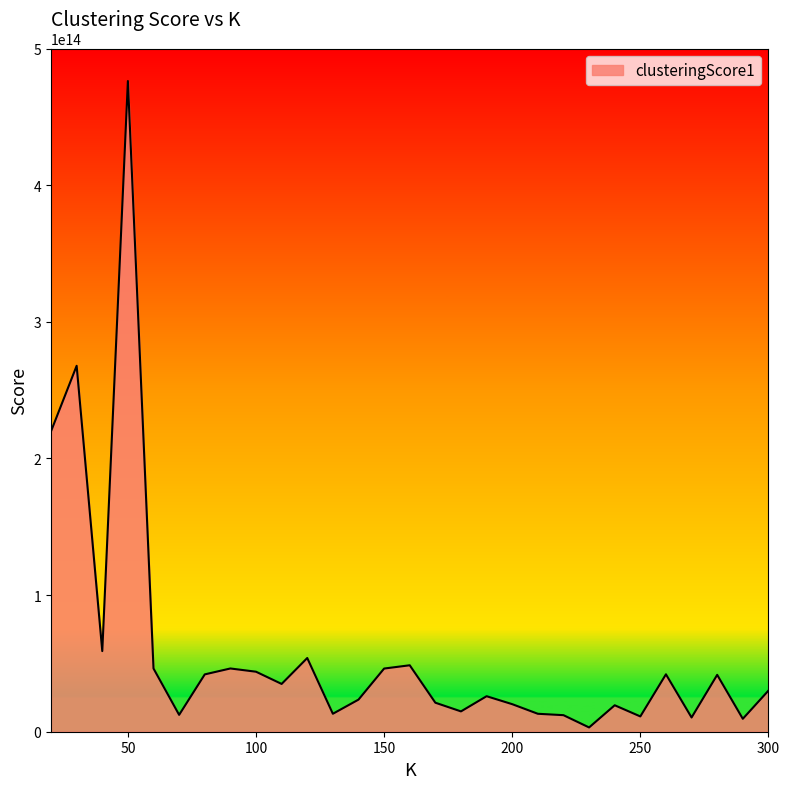

Count the number of values greater than 30094949912547.

15